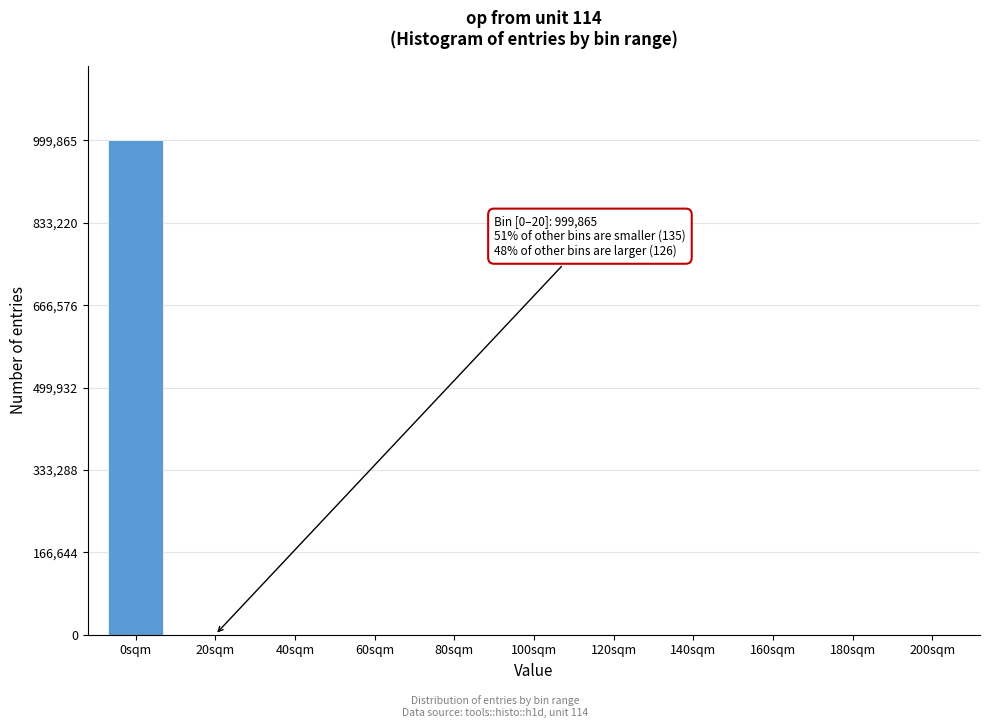

At which category does the chart reach its peak across all series?

0sqm